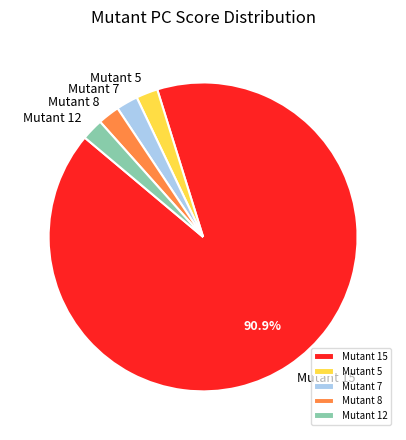

Which slice is the largest?

Mutant 15